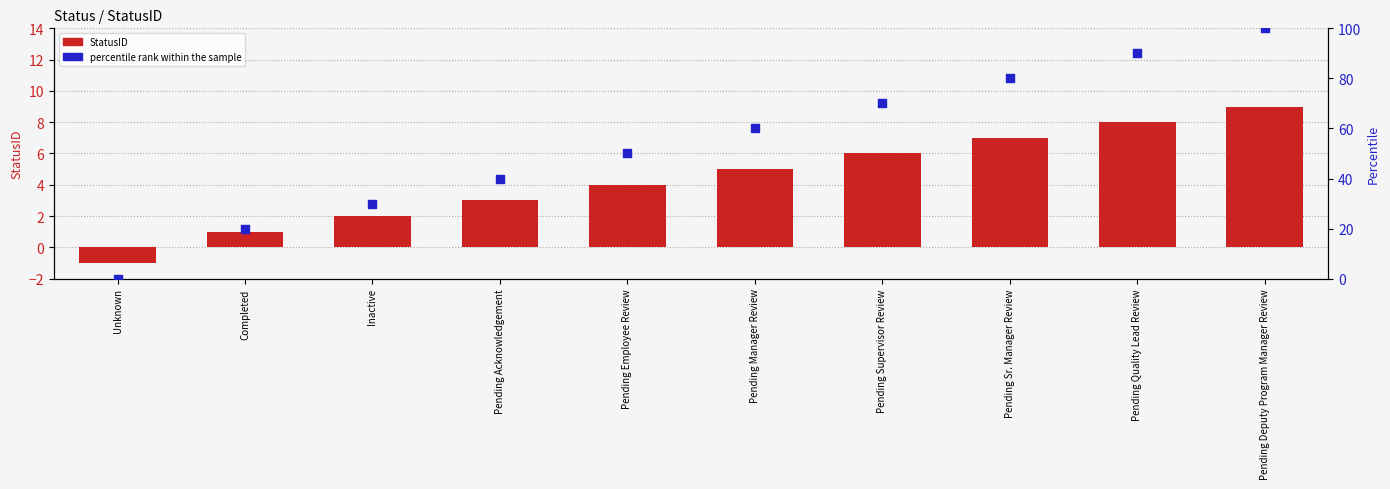

What are all the series names shown in the legend?

StatusID, percentile rank within the sample